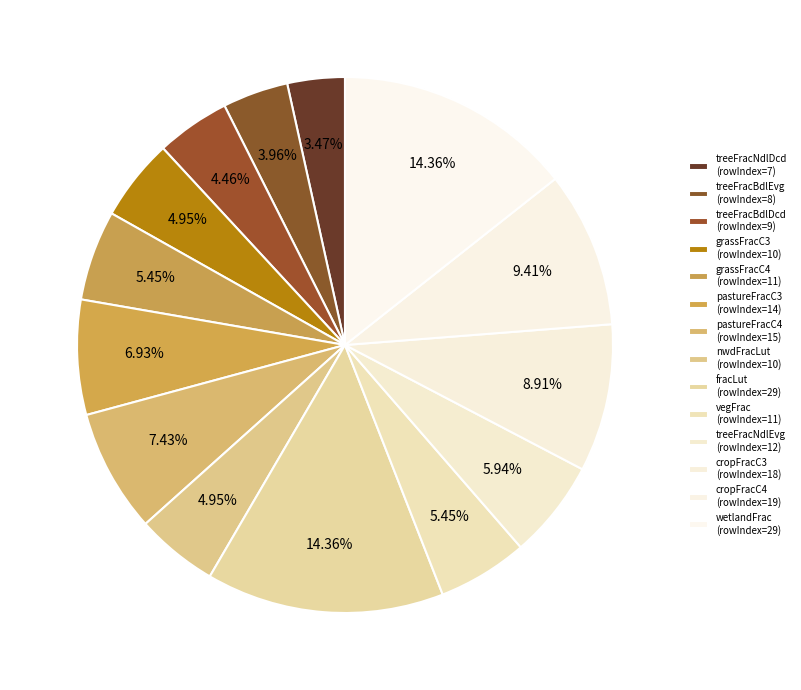

Count the number of slices in the pie.

14